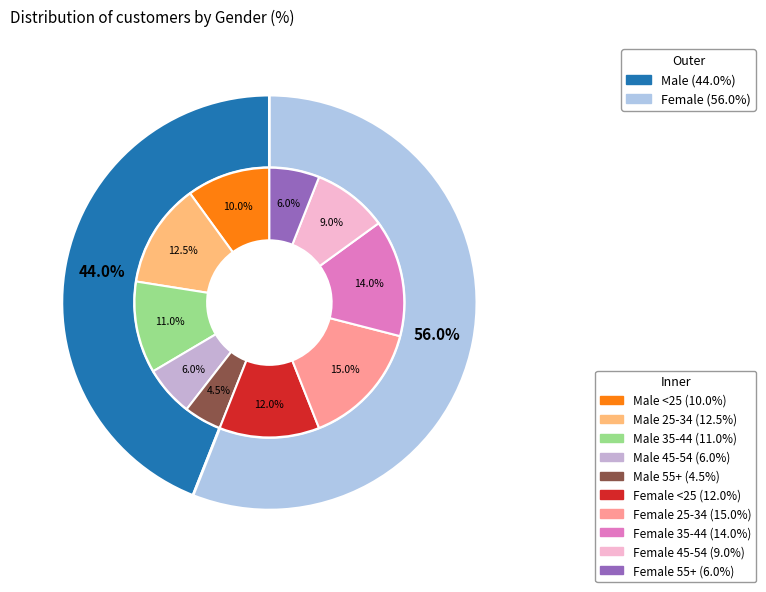

Which slice is the largest?

Female